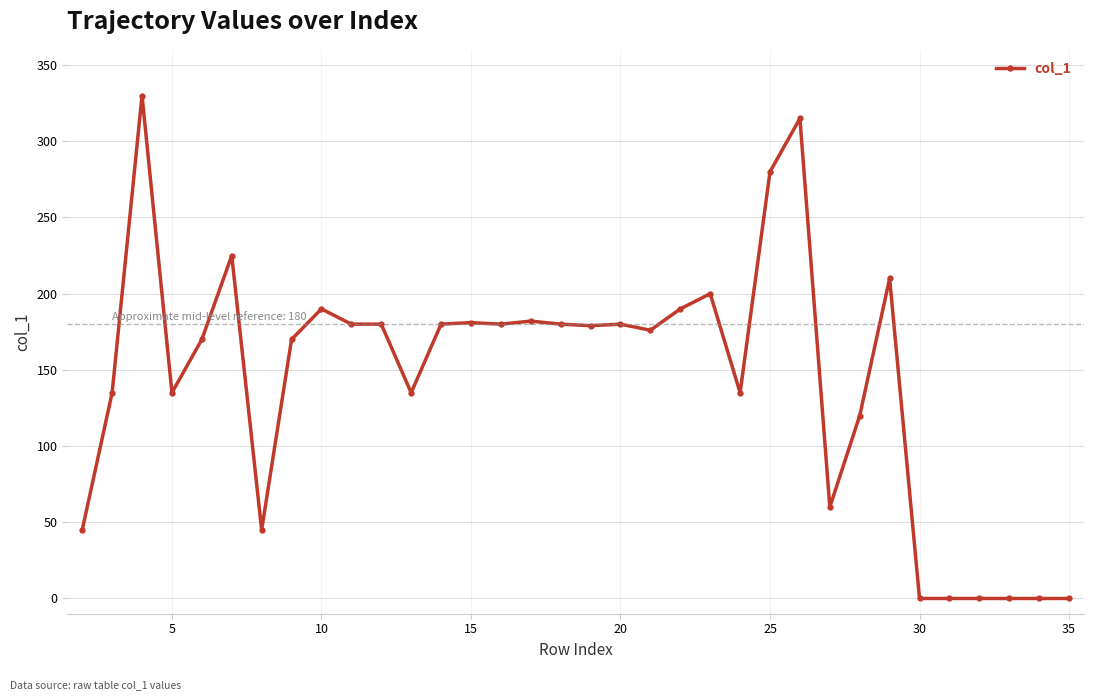

What is the value of the 8th point from the left?

170